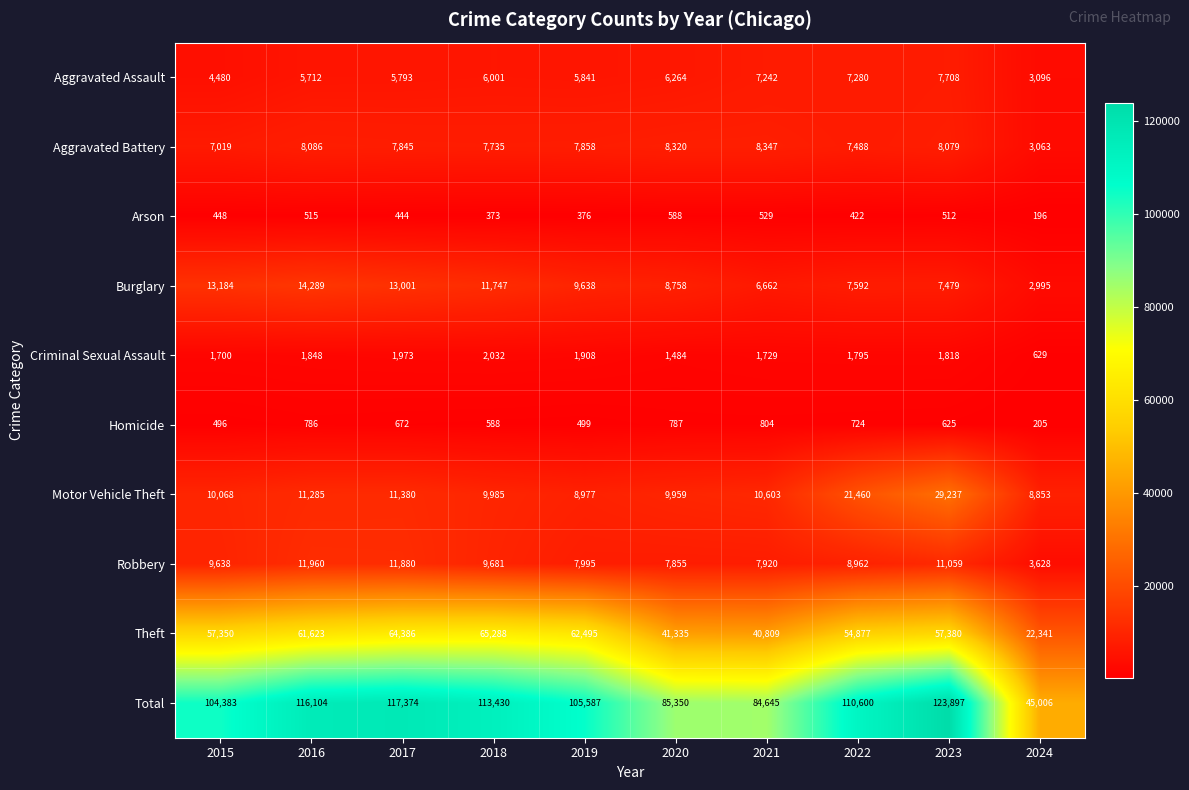

What is the difference between the second highest and second lowest values in the Burglary series?

6522